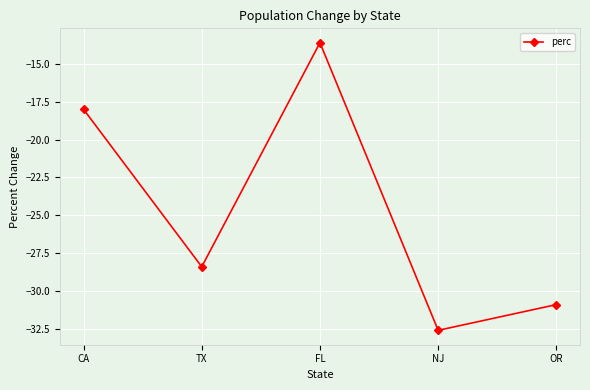

What is the label of the 2nd point from the right?

NJ